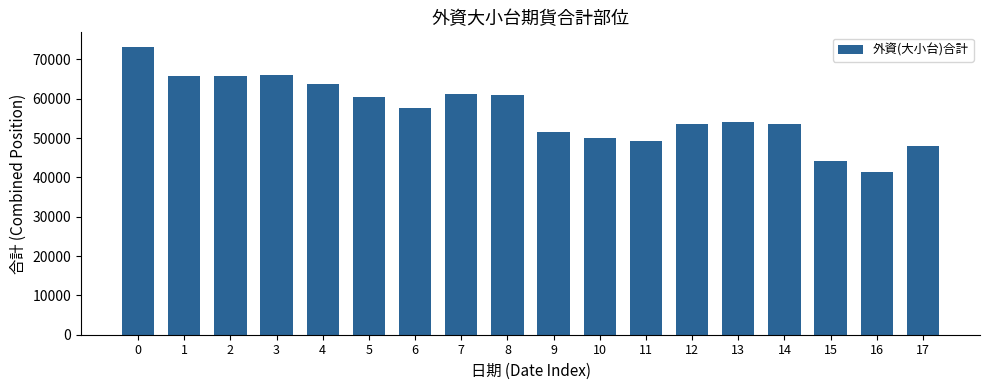

What is the value of the 5th bar from the left?

63623.0